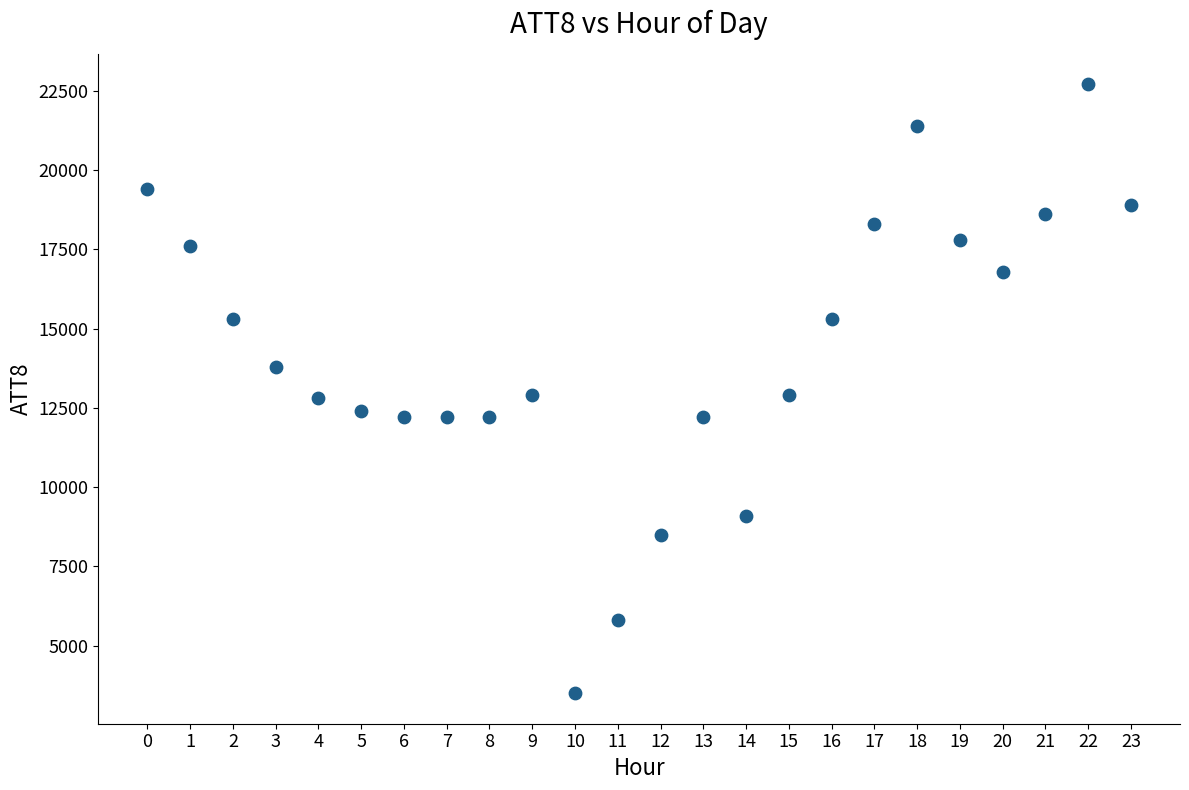

What is the range of Y values (max minus min)?

19200